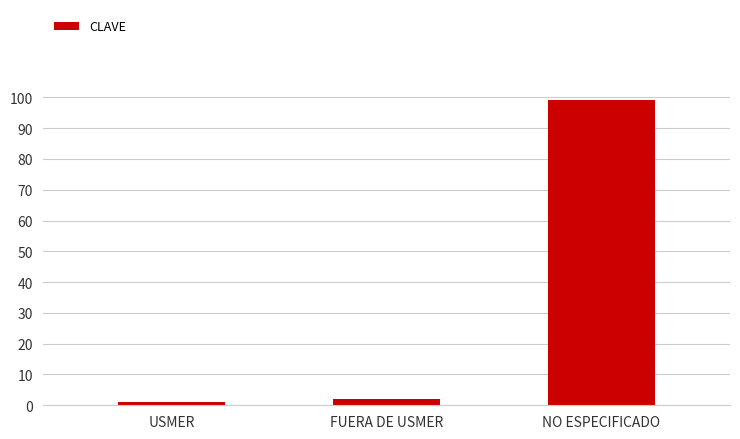

Are the bars grouped side by side (vs. stacked)?

No